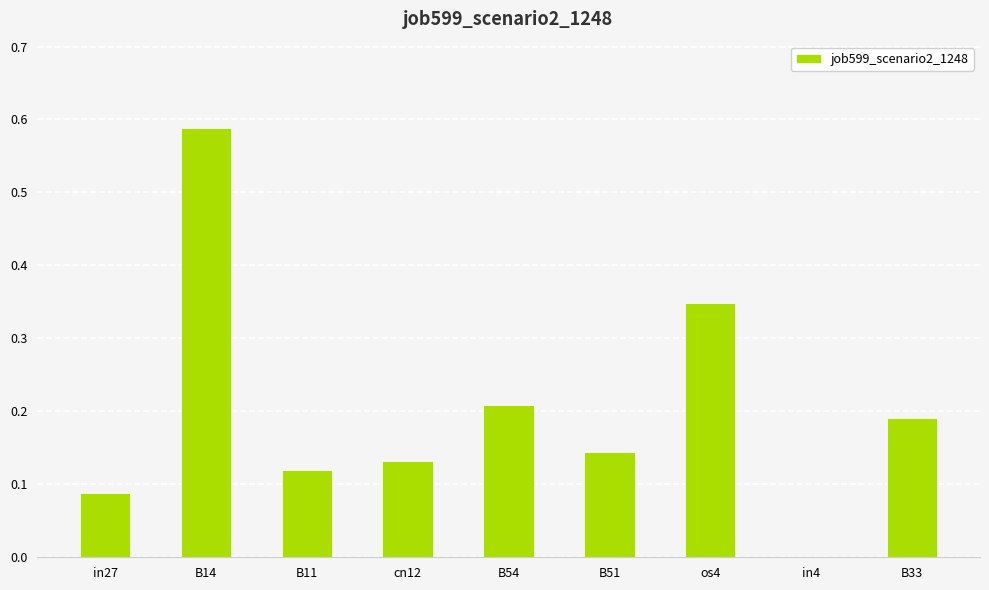

Are the bars horizontal?

No